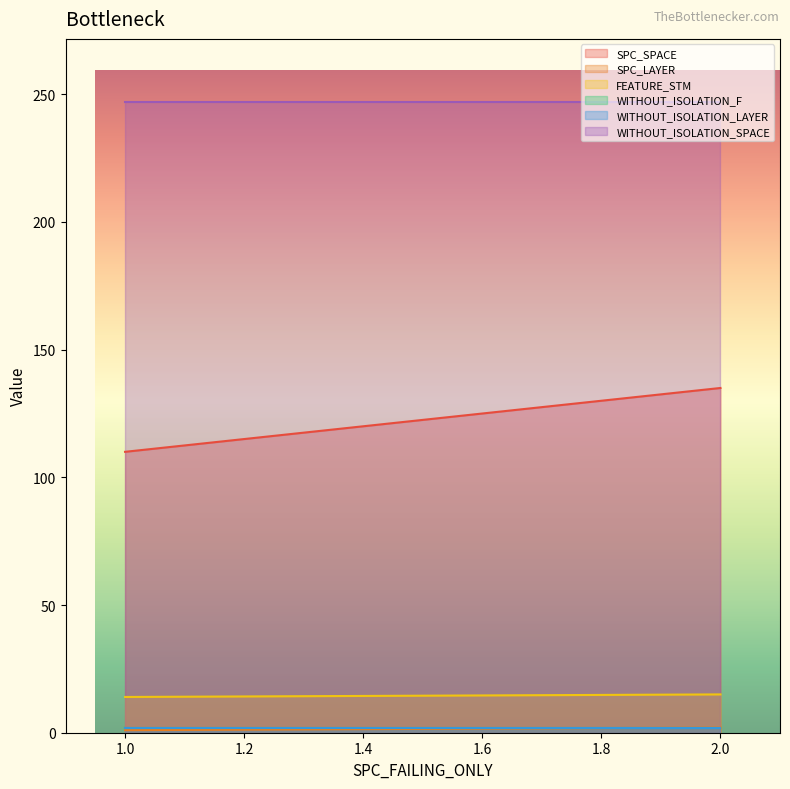

Does the chart display data point markers on the line(s)?

No